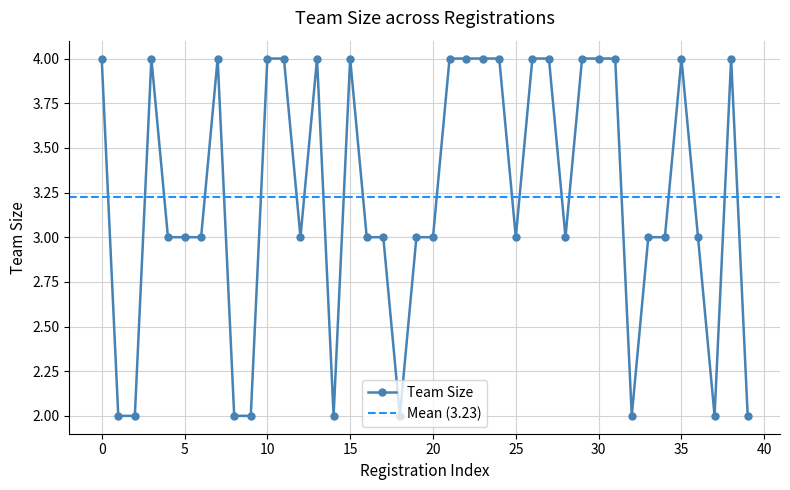

What is the difference between the second highest and second lowest values?

2